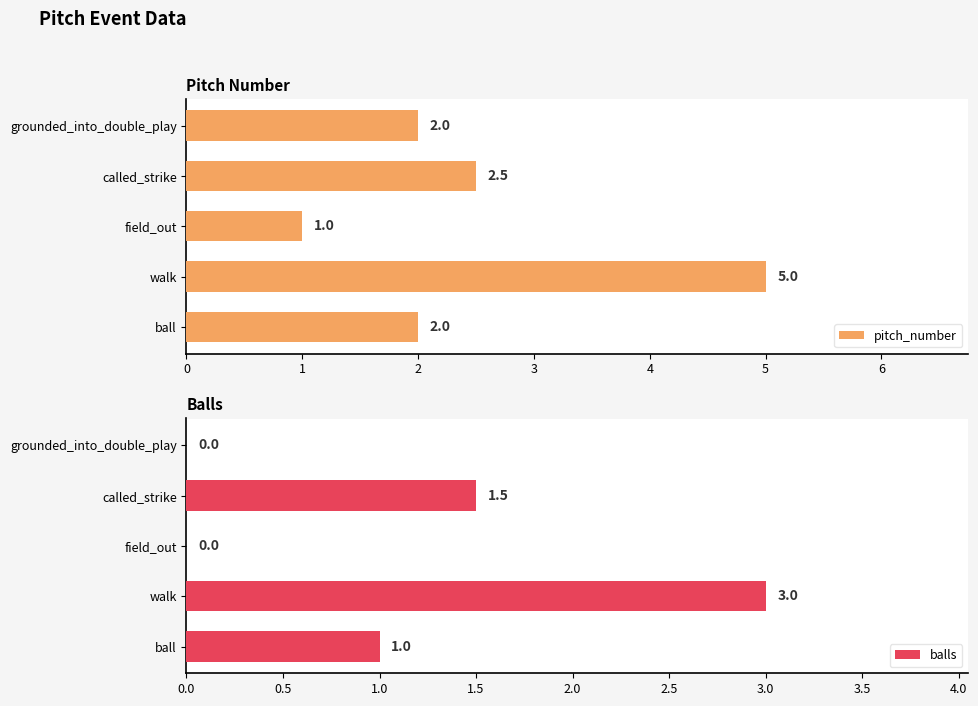

Count the balls values in the range 0 to 1.

3